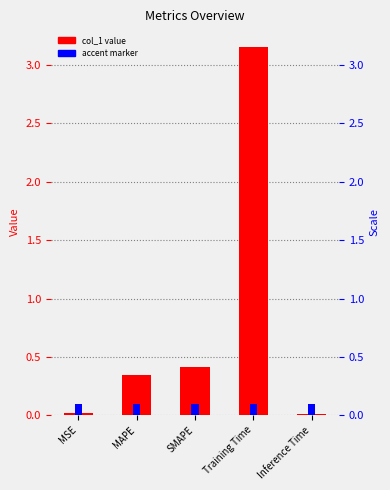

What is the label of the 5th bar from the left?

Inference Time